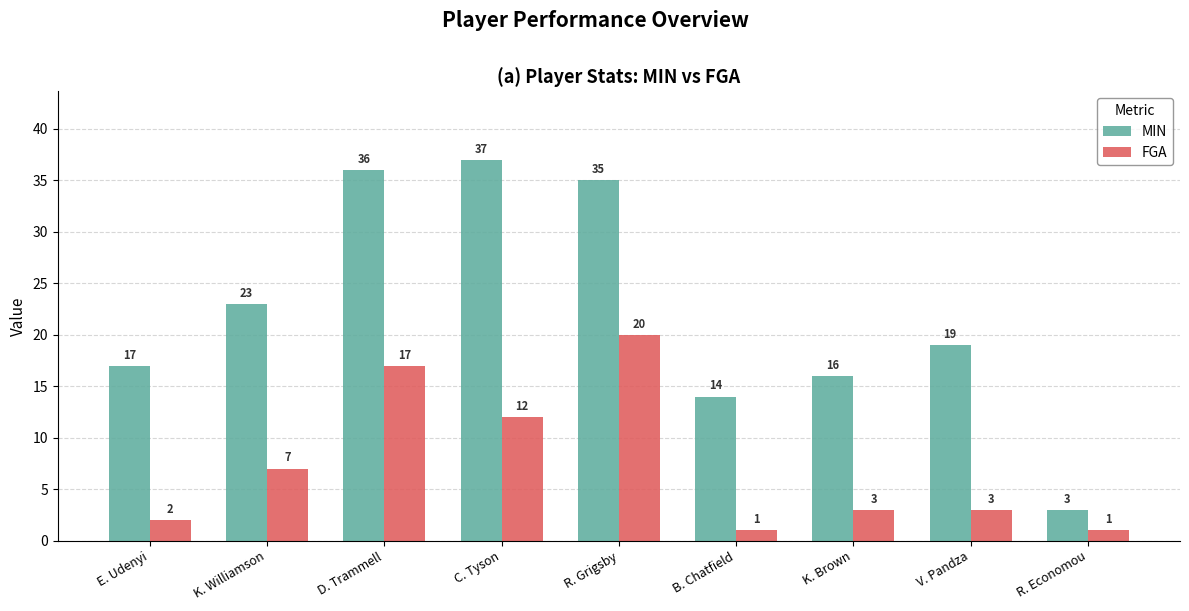

Which series has the largest range (max minus min)?

MIN